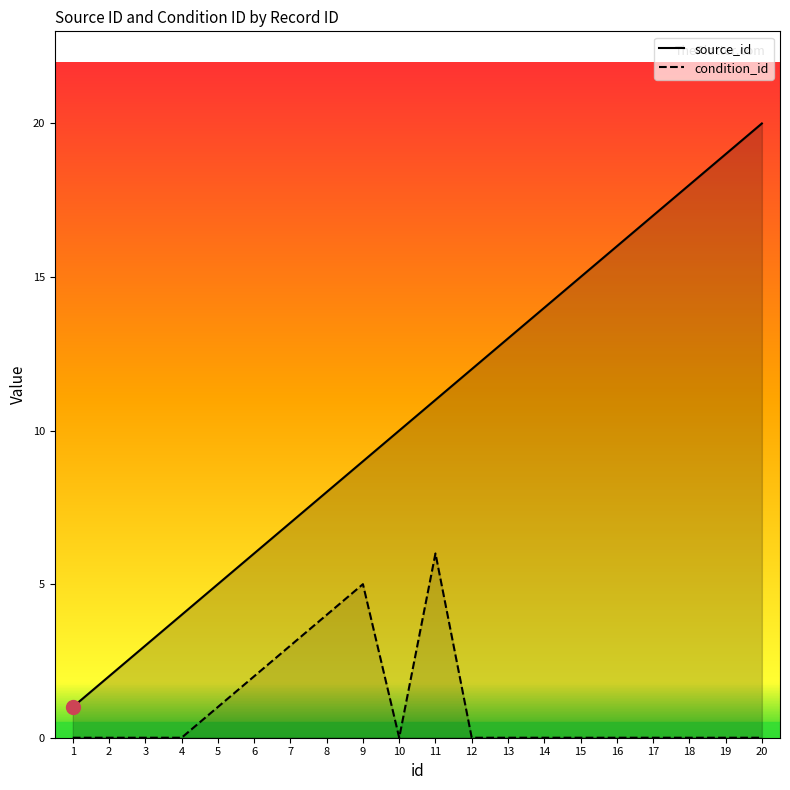

True or false: condition_id and source_id intersect in this chart.

False